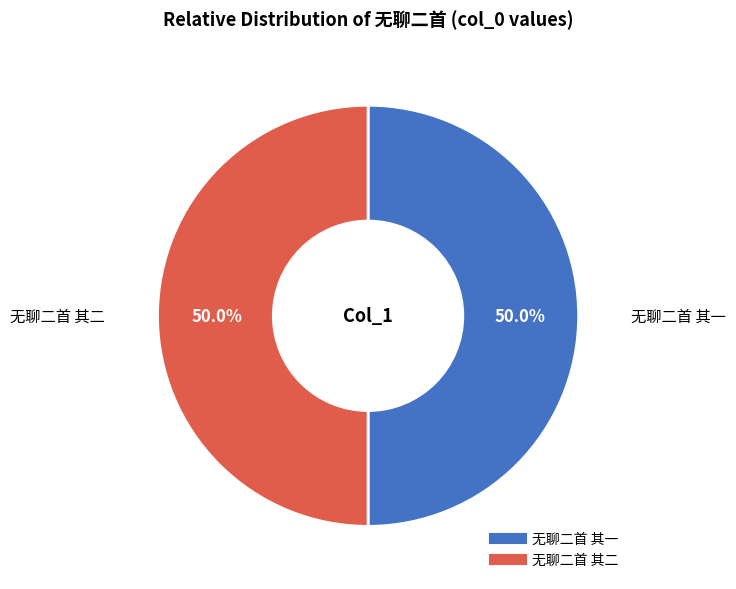

What is the ratio of the value at 无聊二首 其二 to the value at 无聊二首 其一?

1.0